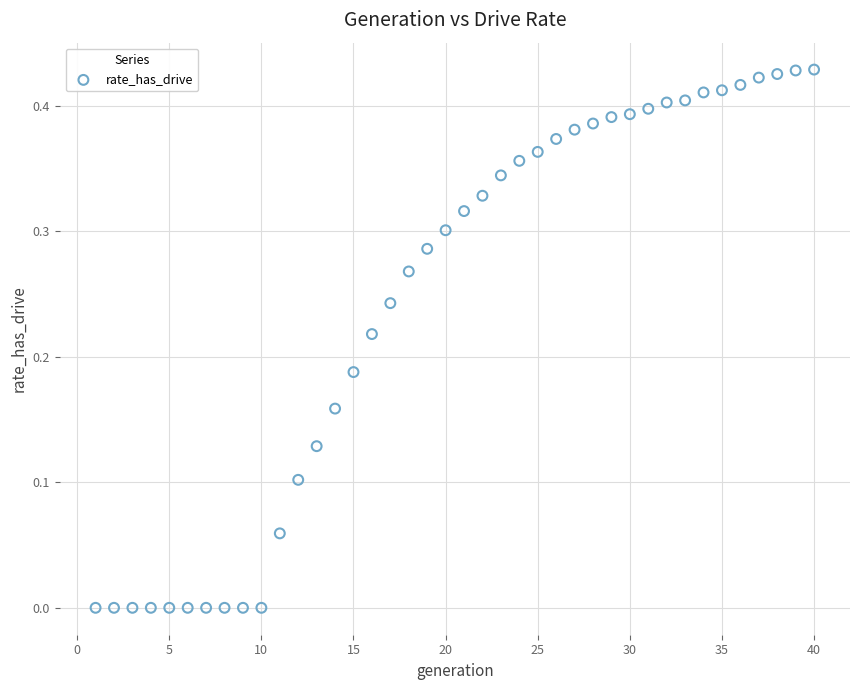

What is the range of X values (max minus min)?

39.0